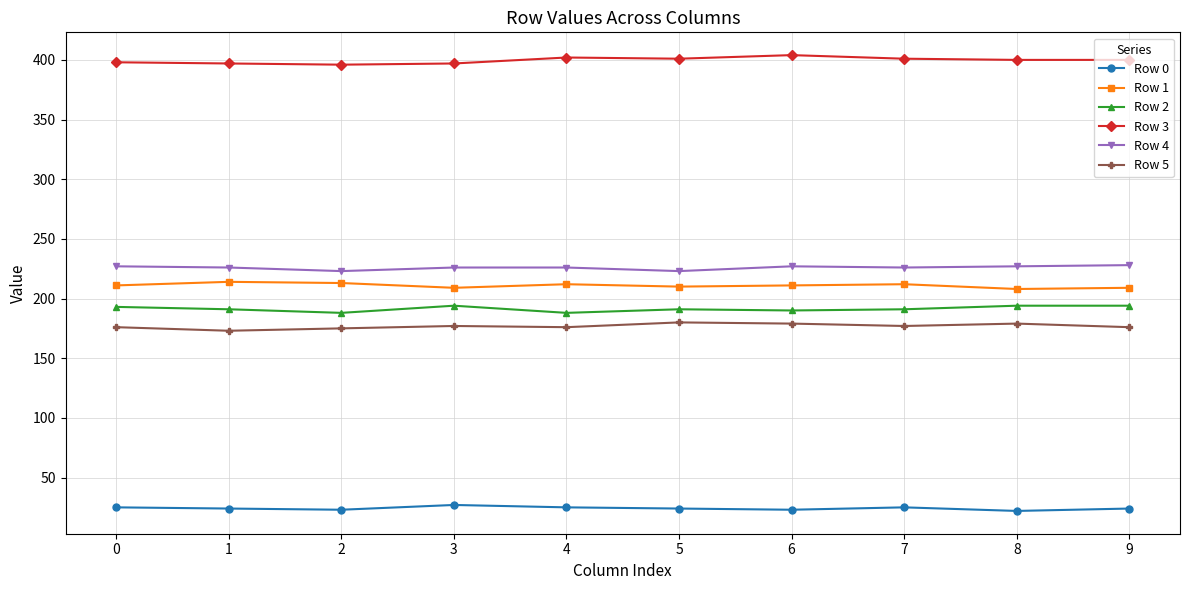

How many lines are shown in the chart?

6